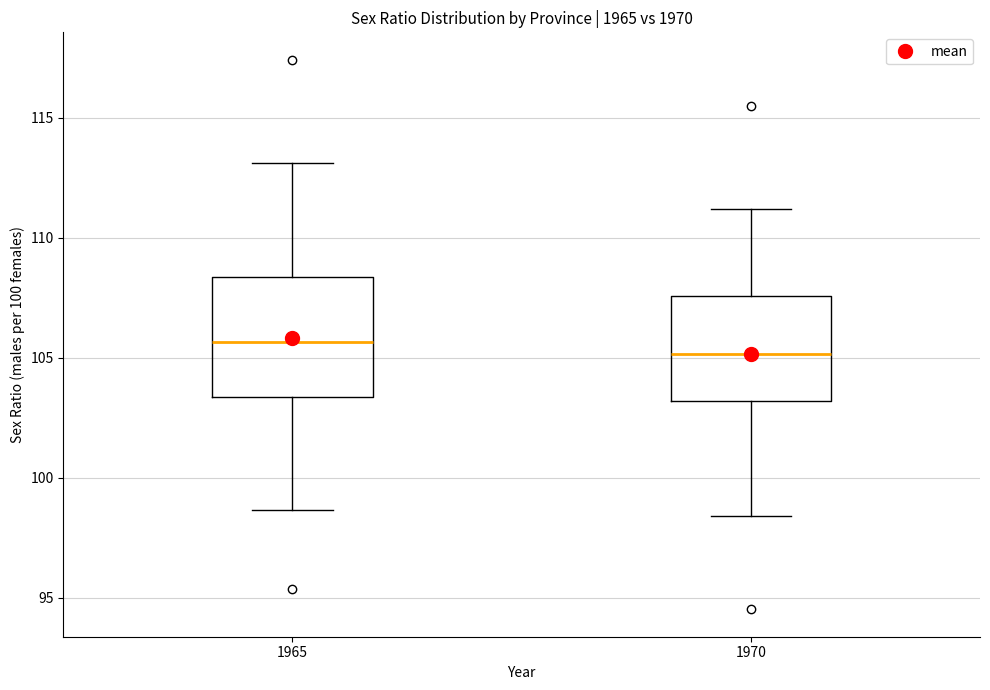

Reading left to right, transcribe this box plot: for each box, give where its median line is, the range the box spans, and where its two whiskers end, as read against the y-axis. The values are not printed on the chart, so give them approximately, as read against the axis.

1965: median 105.5, box 103.5 to 108.5, whiskers 98.5 to 113.0
1970: median 105.0, box 103.0 to 107.5, whiskers 98.5 to 111.0